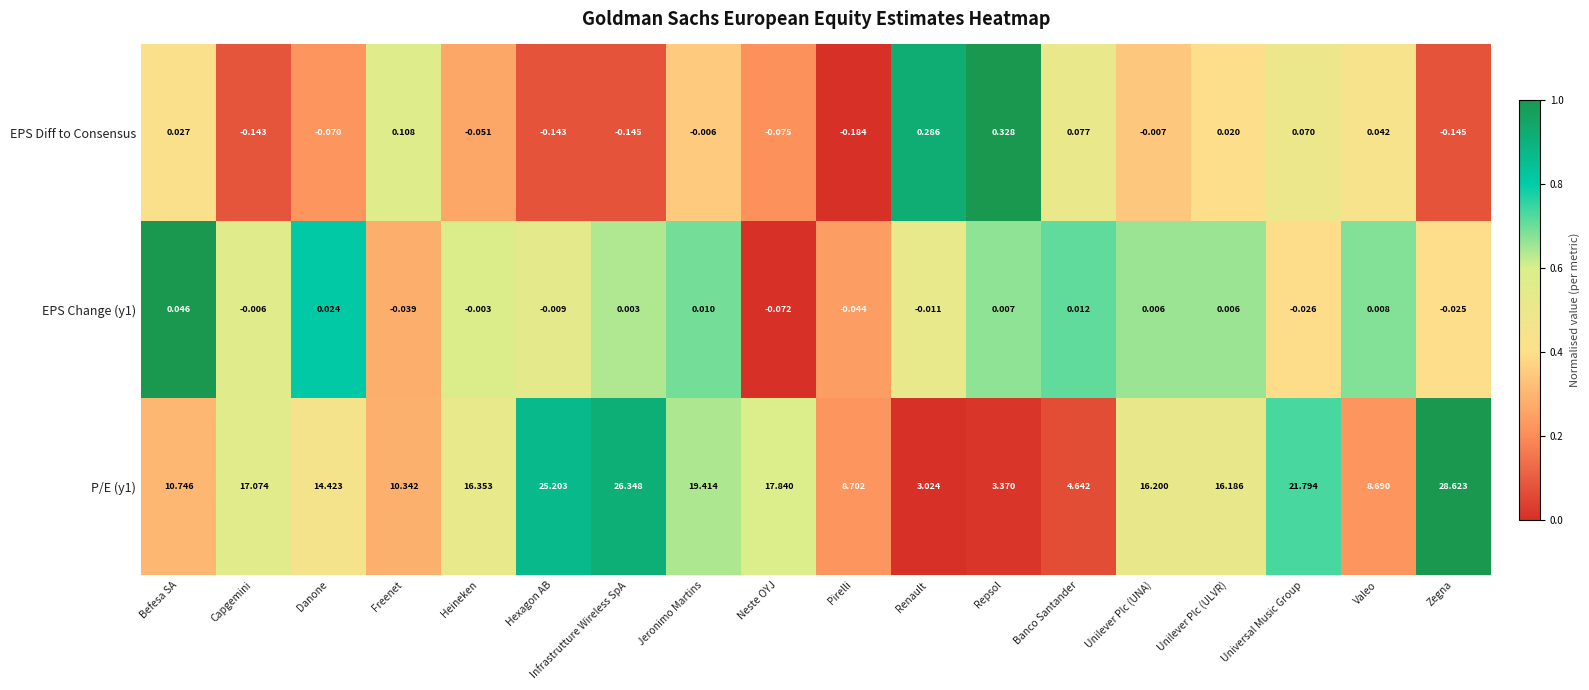

Count the number of categories in the chart.

18